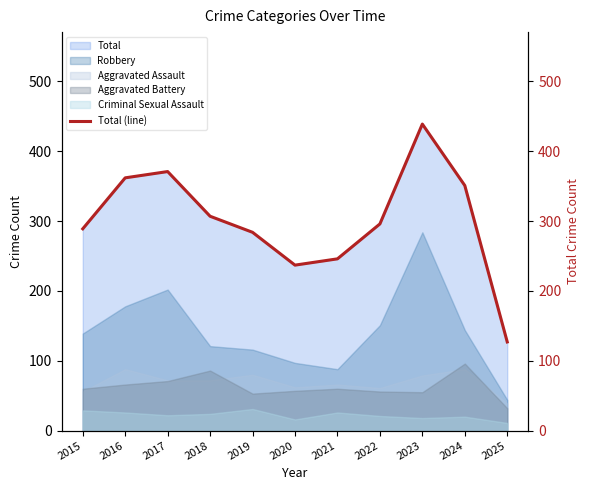

How many lines are shown in the chart?

1